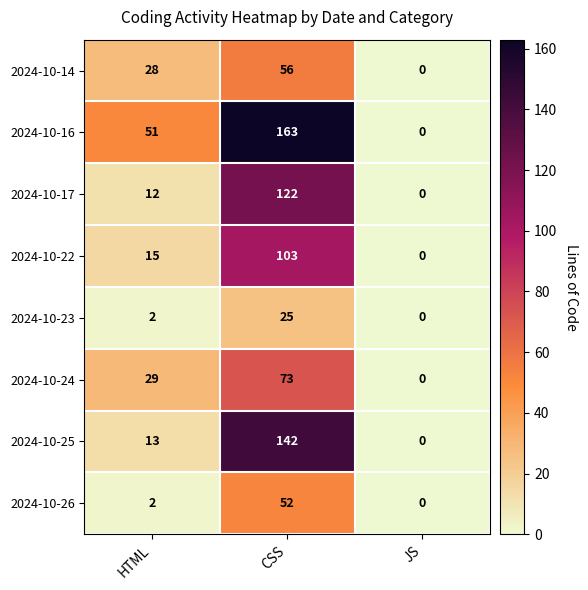

At how many categories does at least one series exceed 148?

1